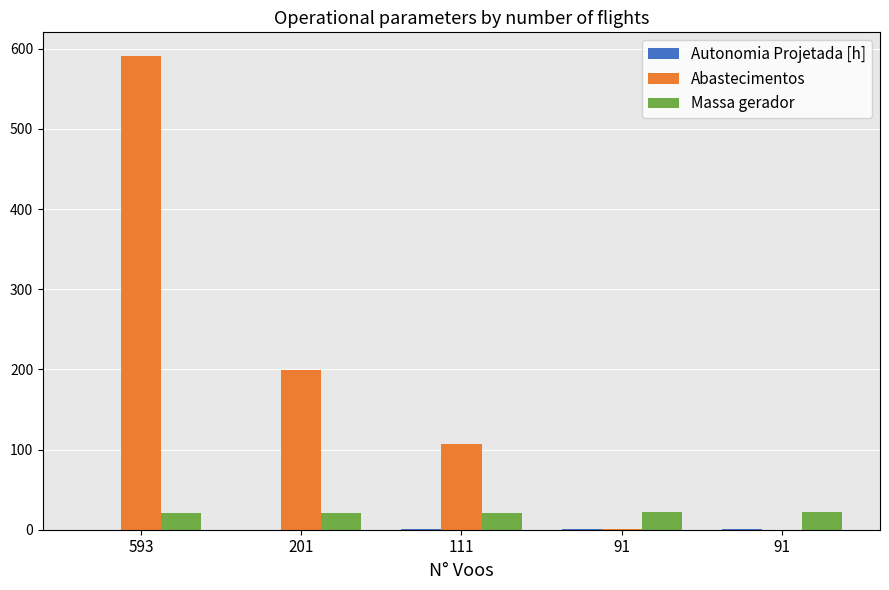

What is the lowest value of the Autonomia Projetada [h] series?

0.1